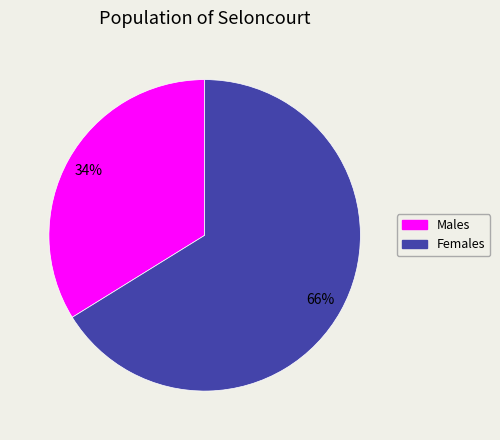

Is there a majority slice in this chart?

Yes